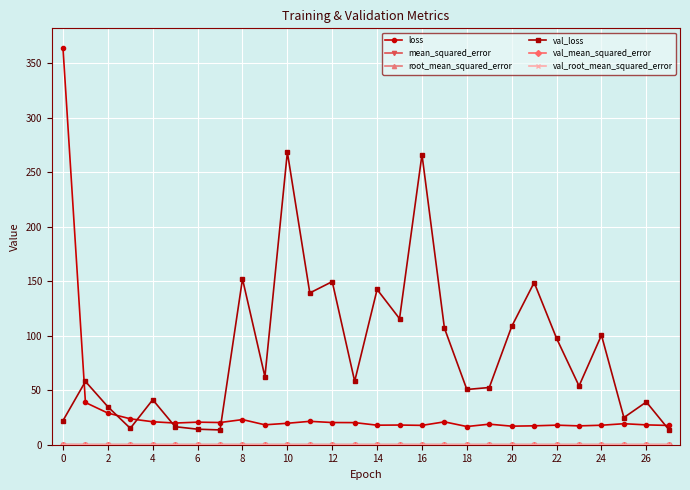

Which series has the widest spread of values?

loss